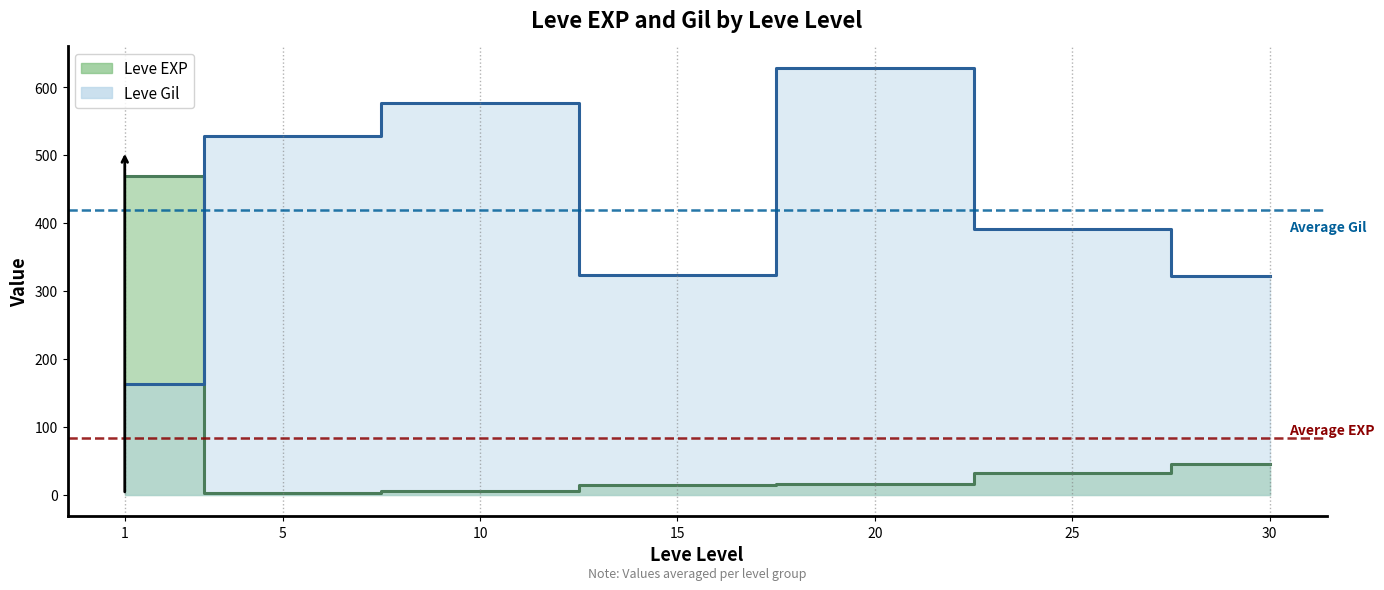

Which series changed the most between 5 and 30?

Leve Gil